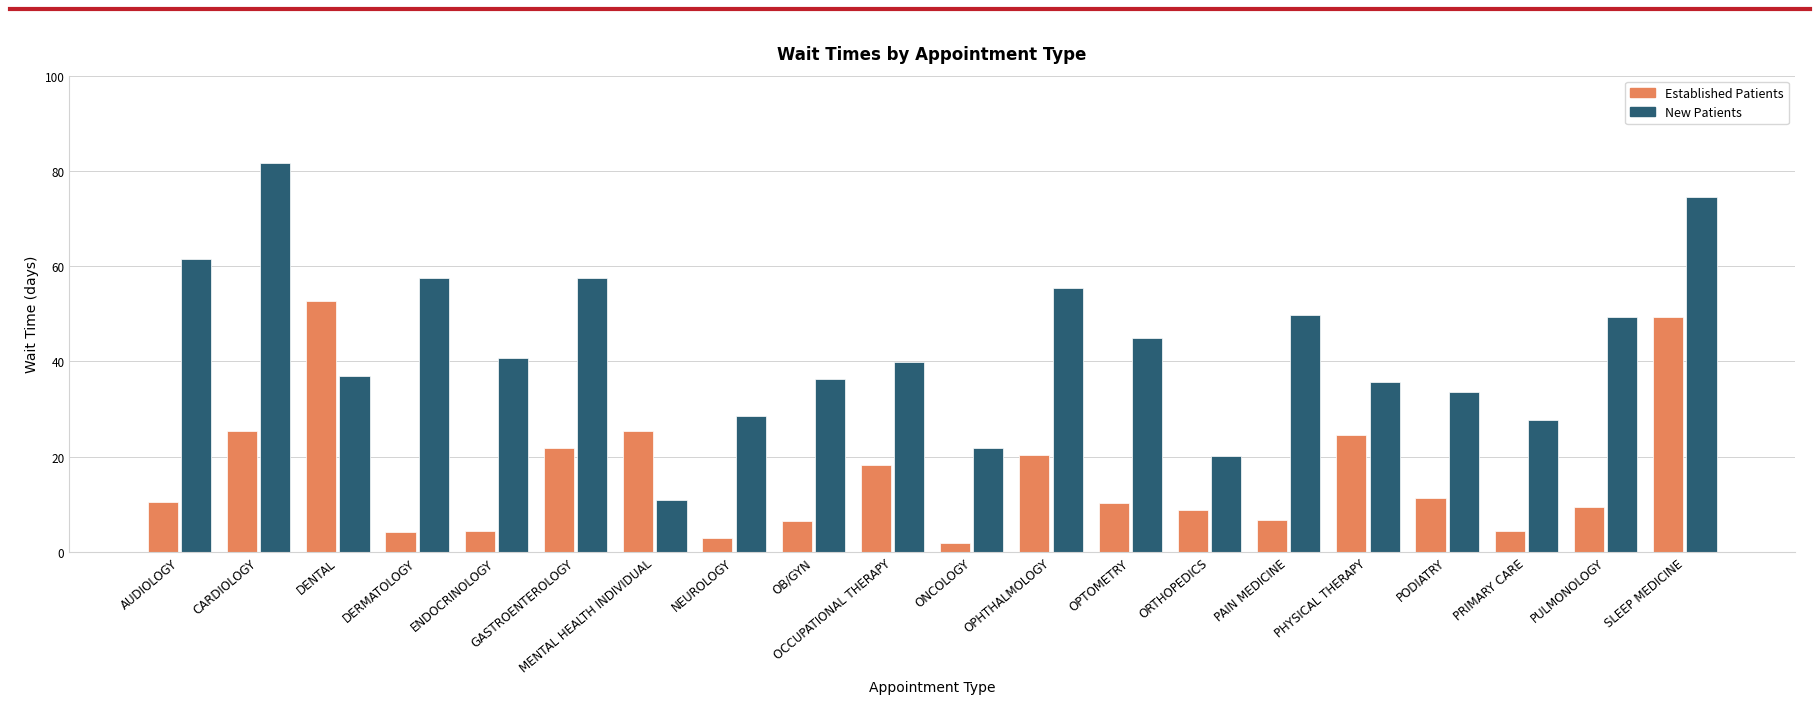

What is the total value across all series at OB/GYN?

42.7